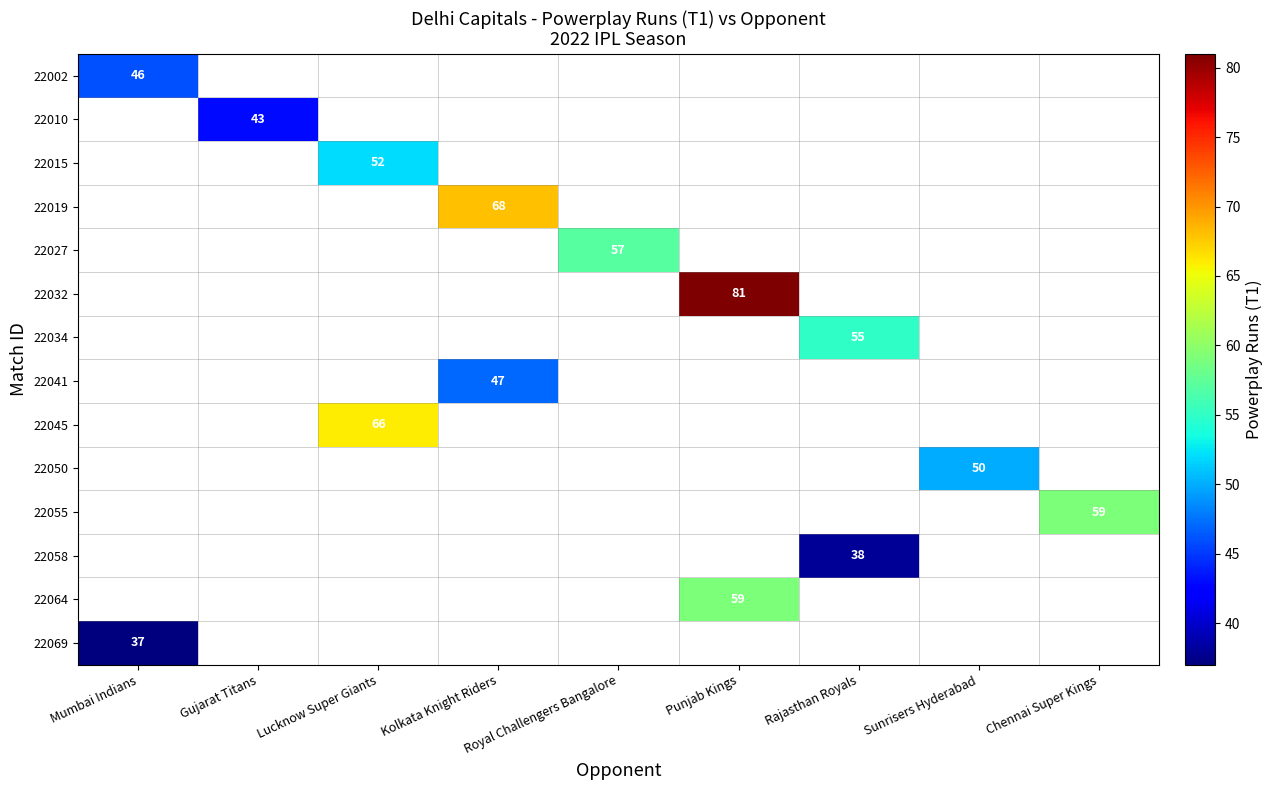

The 22045 series shows 66.0 at Lucknow Super Giants. True or false?

True